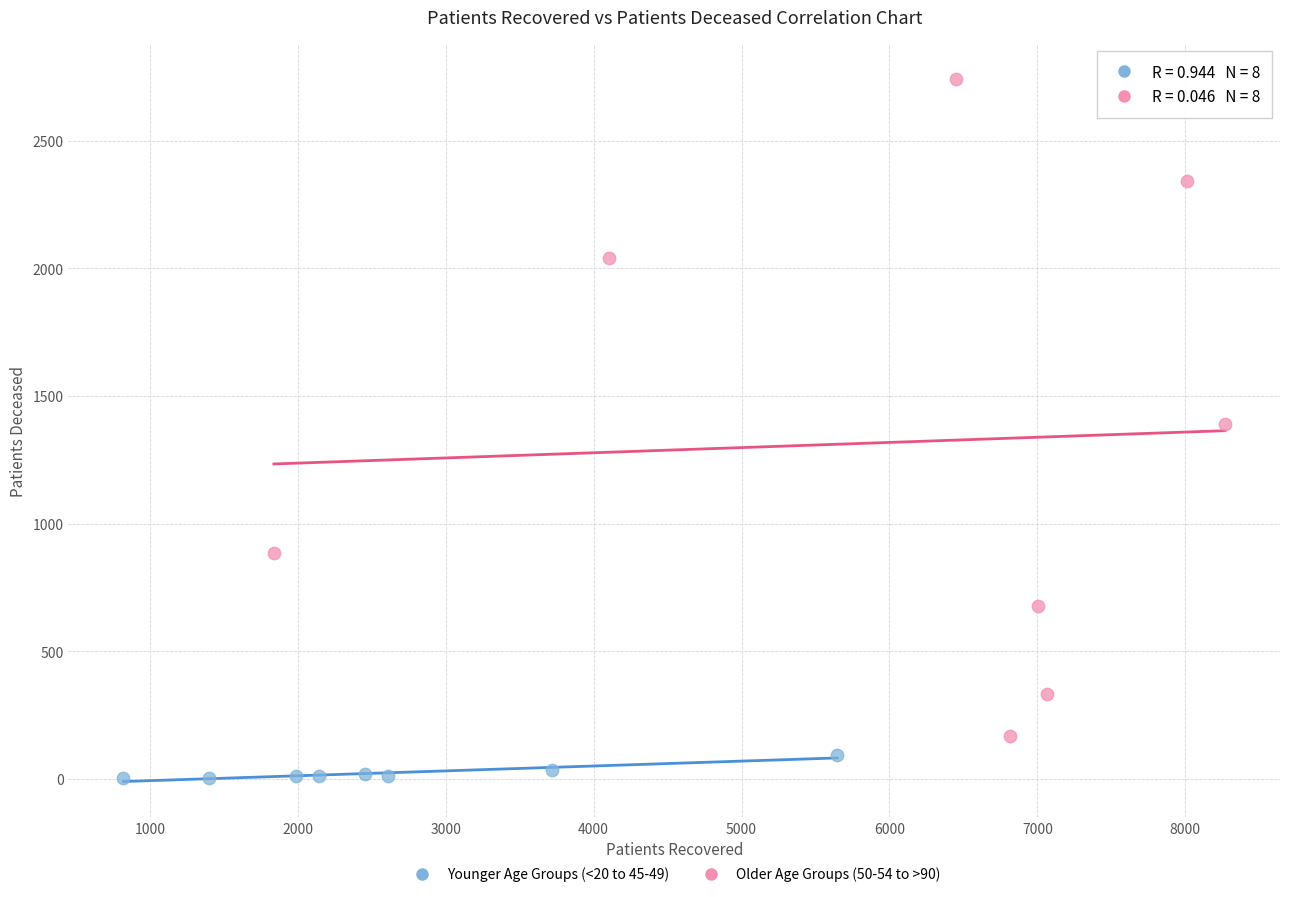

Which series has the largest Y range (max minus min)?

Older Age Groups (50-54 to >90)